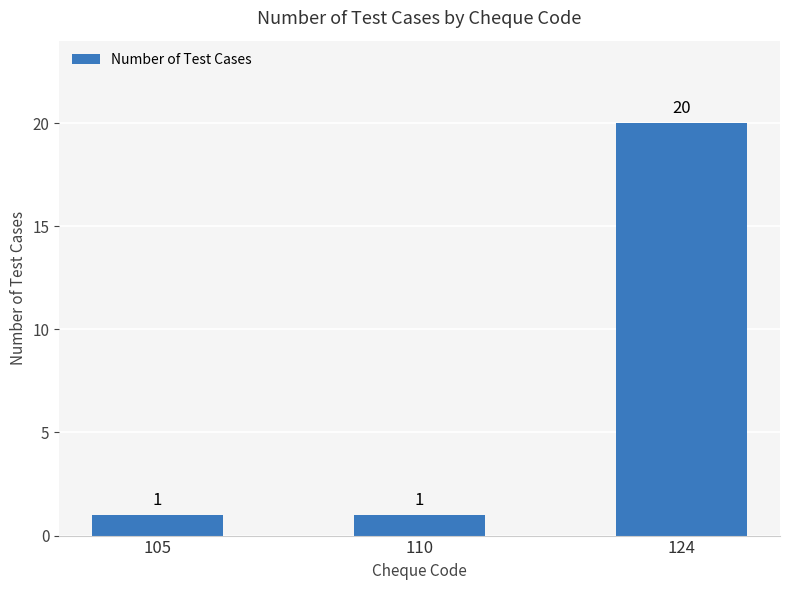

How many bars are there in total?

3